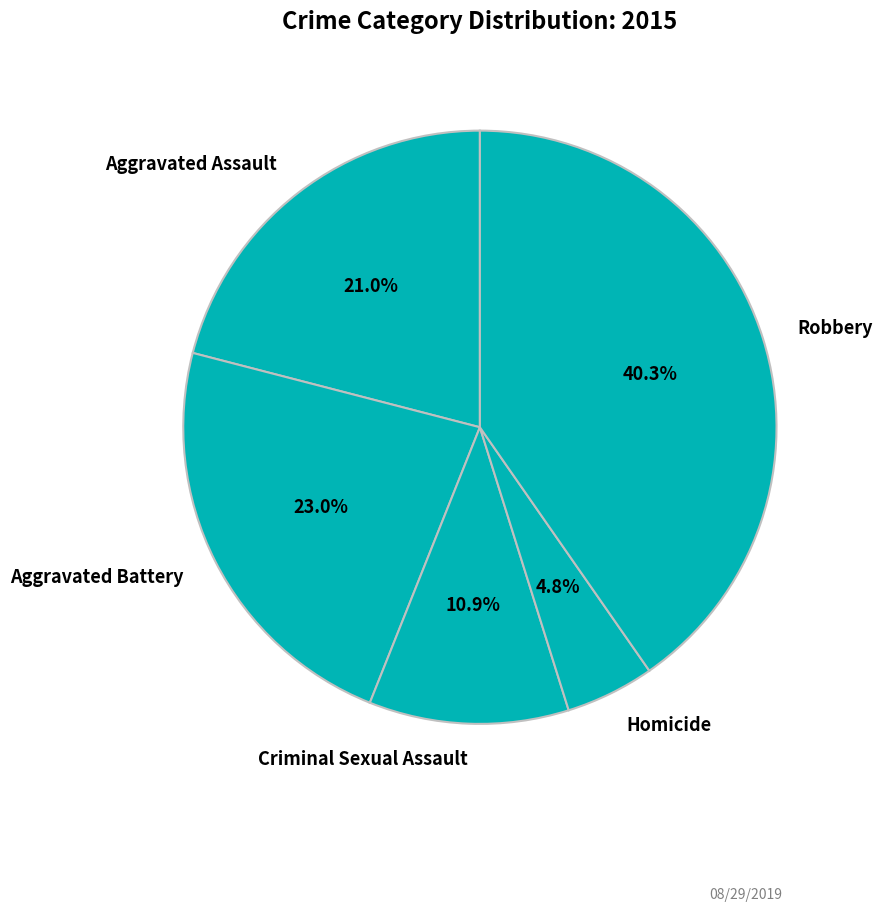

Is there any slice that represents more than half of the pie?

No